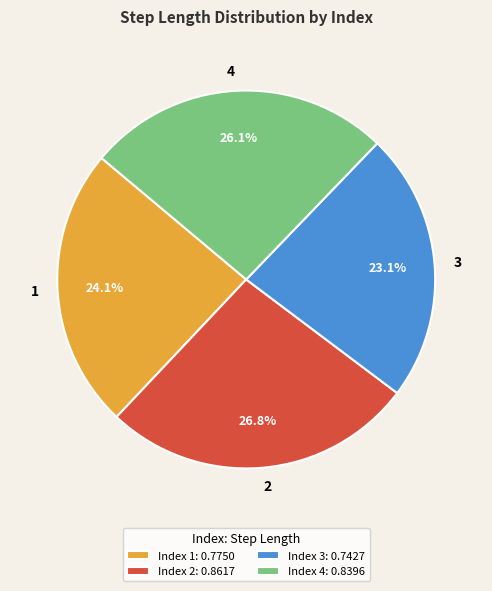

The 2 slice represents 27% of the pie. True or false?

True